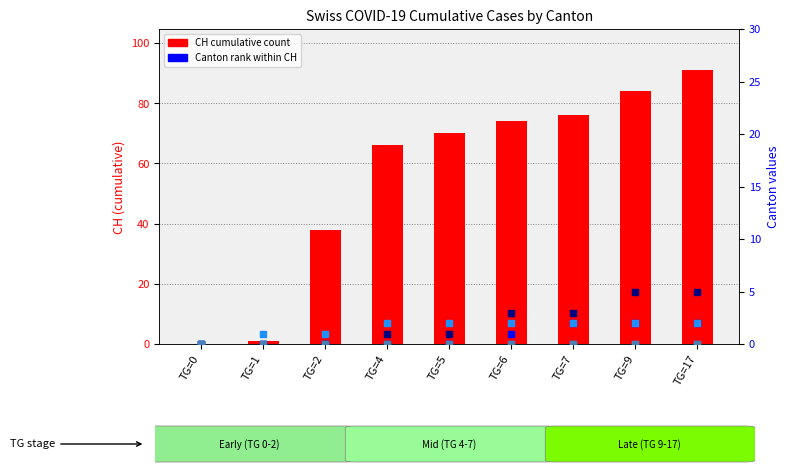

Which series has the largest total across all categories?

CH (total)